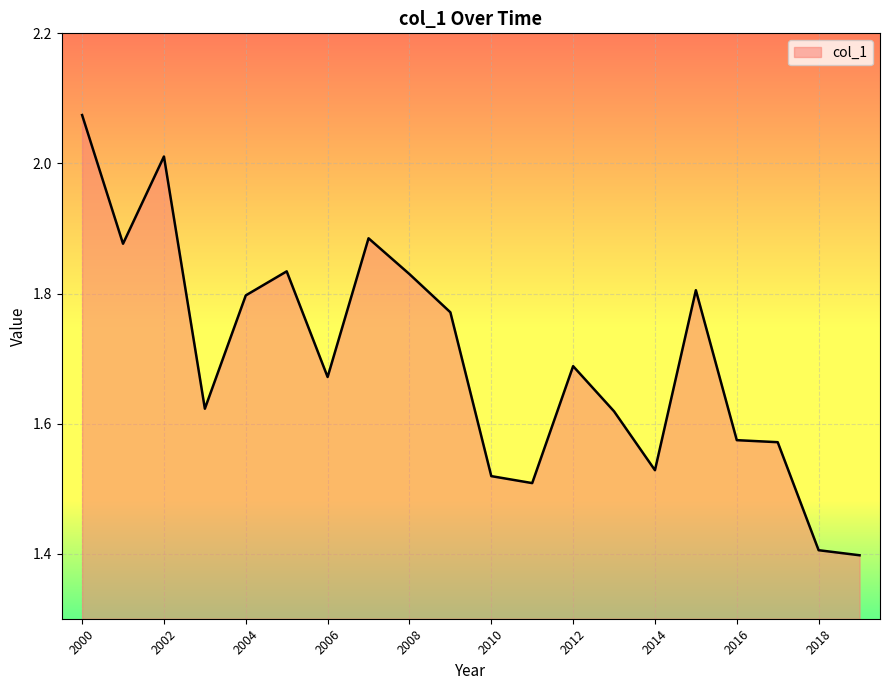

What is the difference between the maximum and minimum values?

0.7